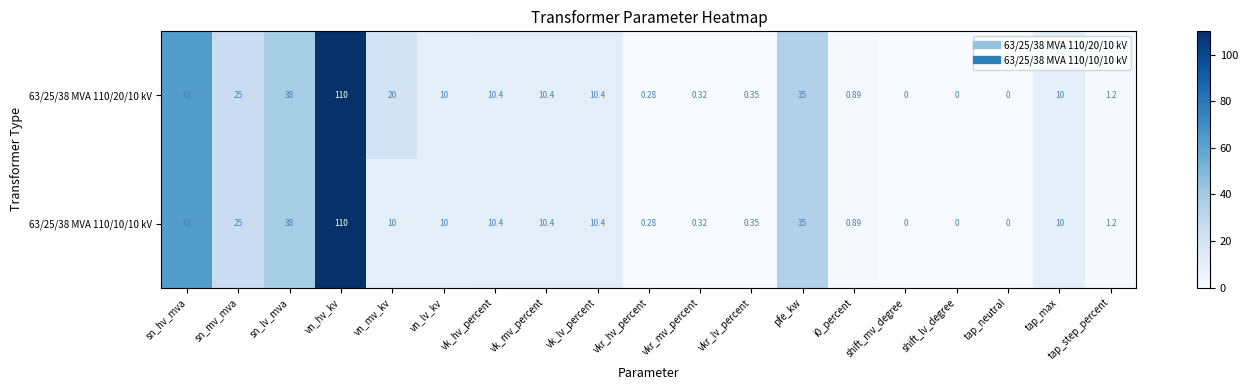

Is the value of 63/25/38 MVA 110/10/10 kV at vn_mv_kv greater than the value of 63/25/38 MVA 110/20/10 kV at vk_hv_percent?

No